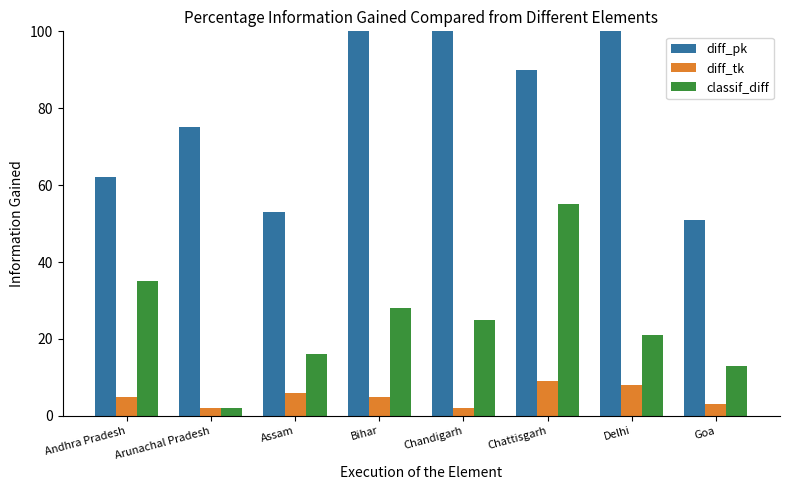

At which category does the chart reach its minimum across all series?

Arunachal Pradesh